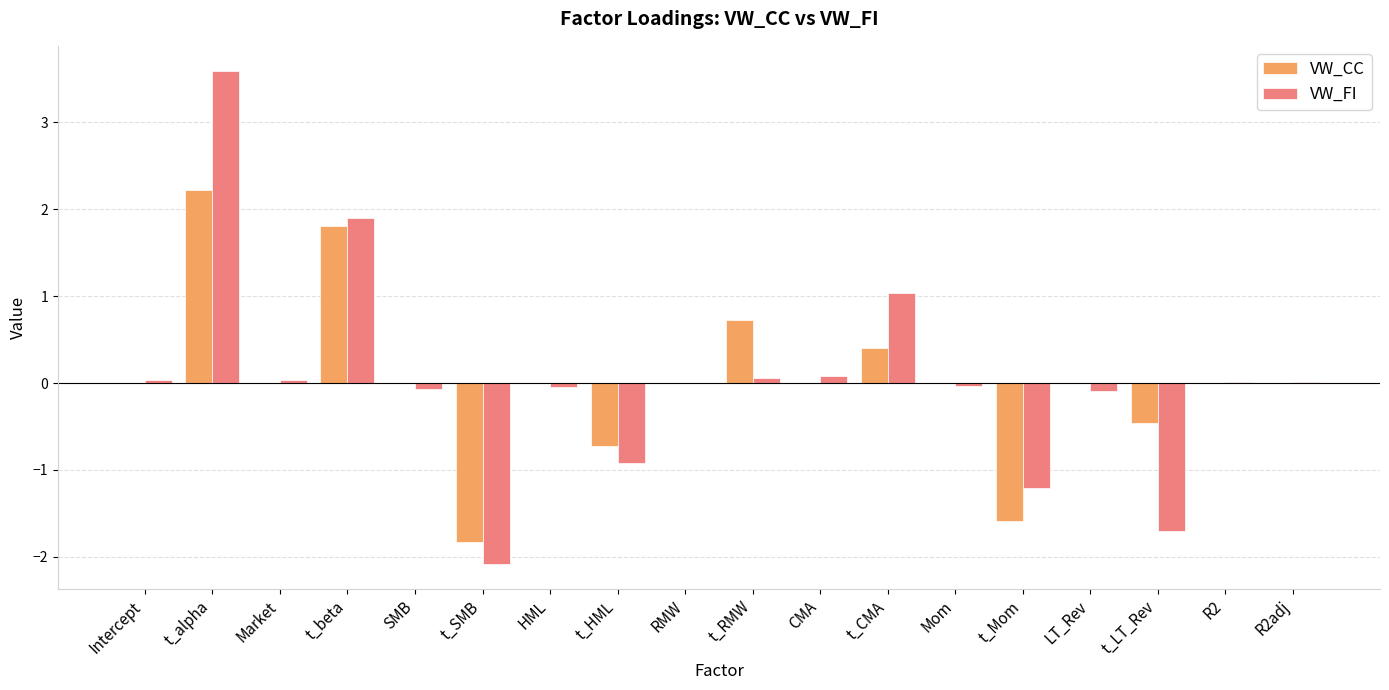

Count the number of categories in the chart.

18